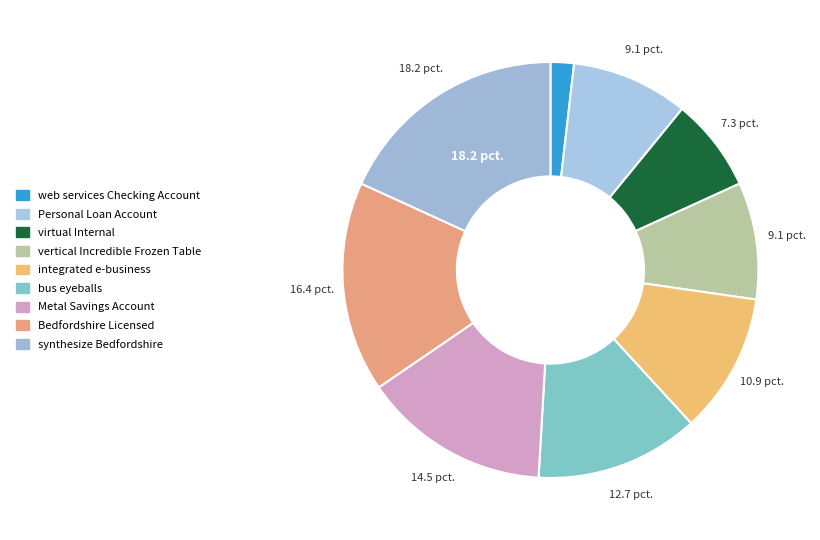

The integrated e-business slice represents 11% of the pie. True or false?

True